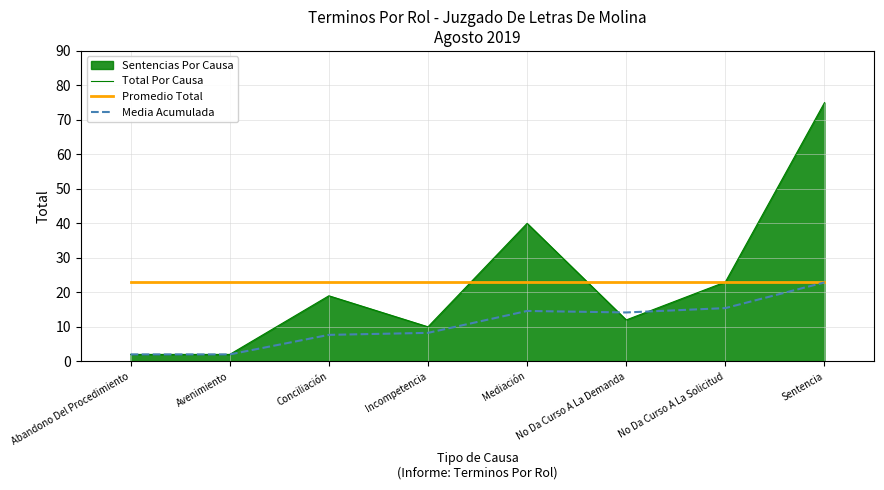

List the labels in order of Promedio Total value, largest first.

Abandono Del Procedimiento, Avenimiento, Conciliación, Incompetencia, Mediación, No Da Curso A La Demanda, No Da Curso A La Solicitud, Sentencia